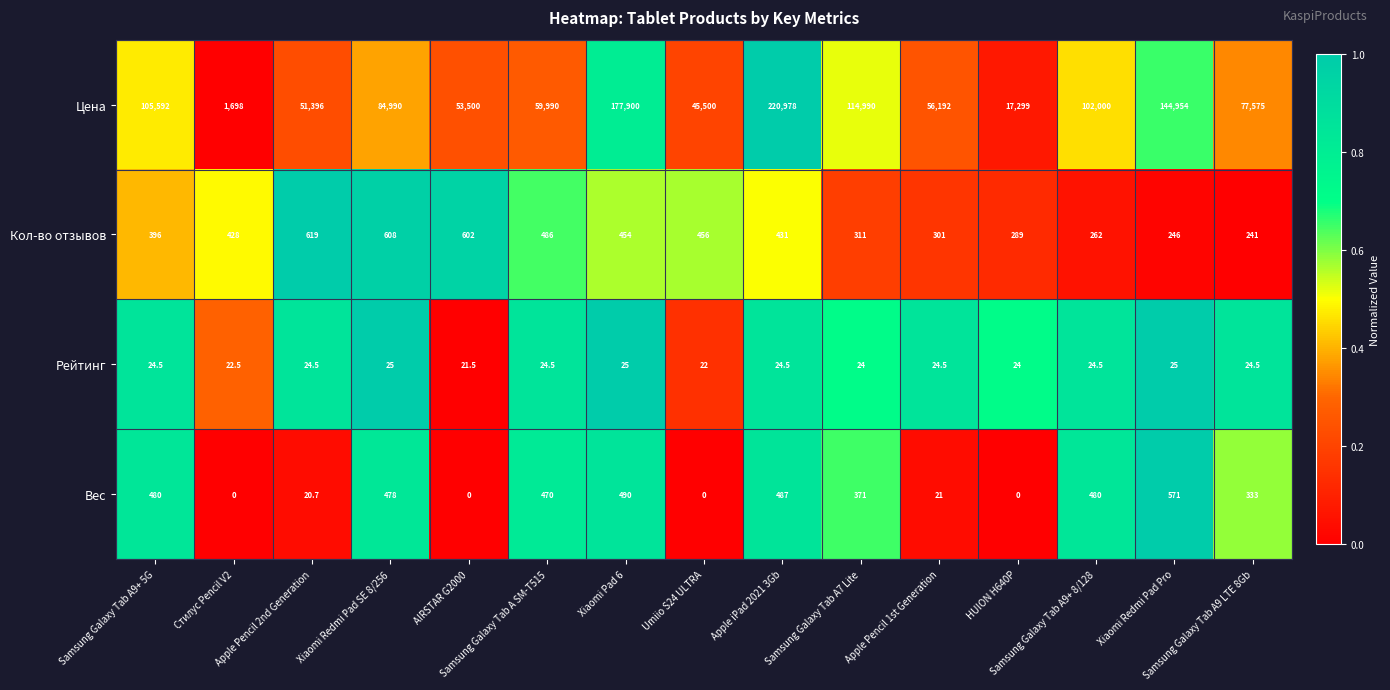

What is the lowest value of the Рейтинг series?

21.5